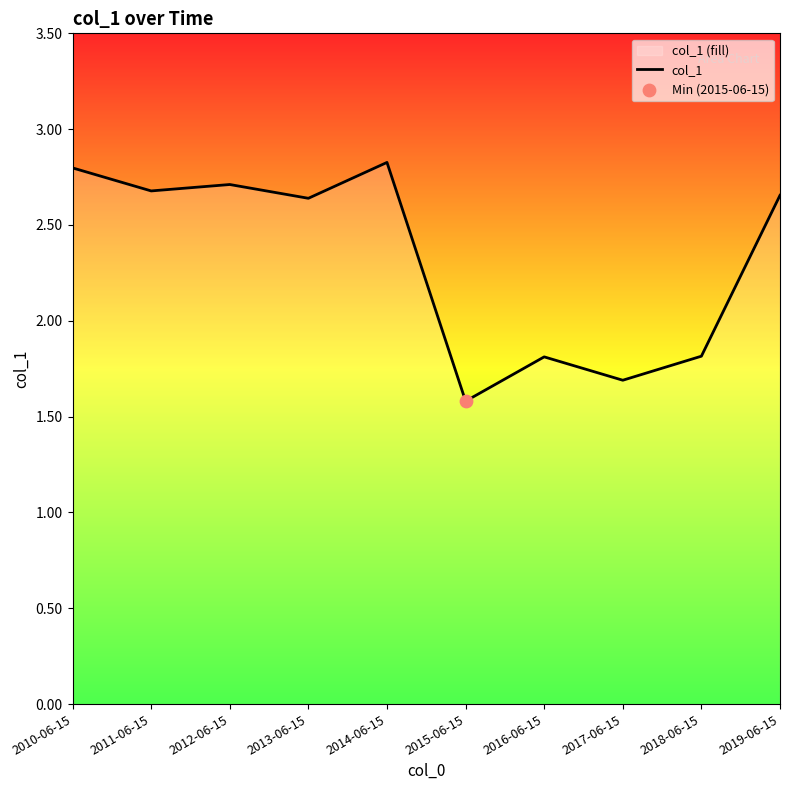

Between 2015-06-15 and 2018-06-15, which is larger?

2018-06-15